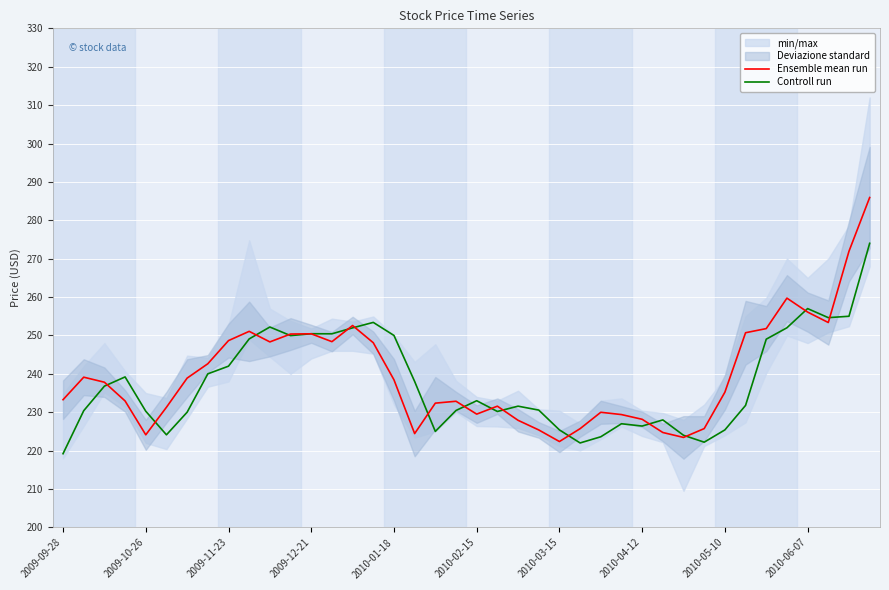

Which series ends up on top after the final intersection of Ensemble mean run and Controll run?

Ensemble mean run